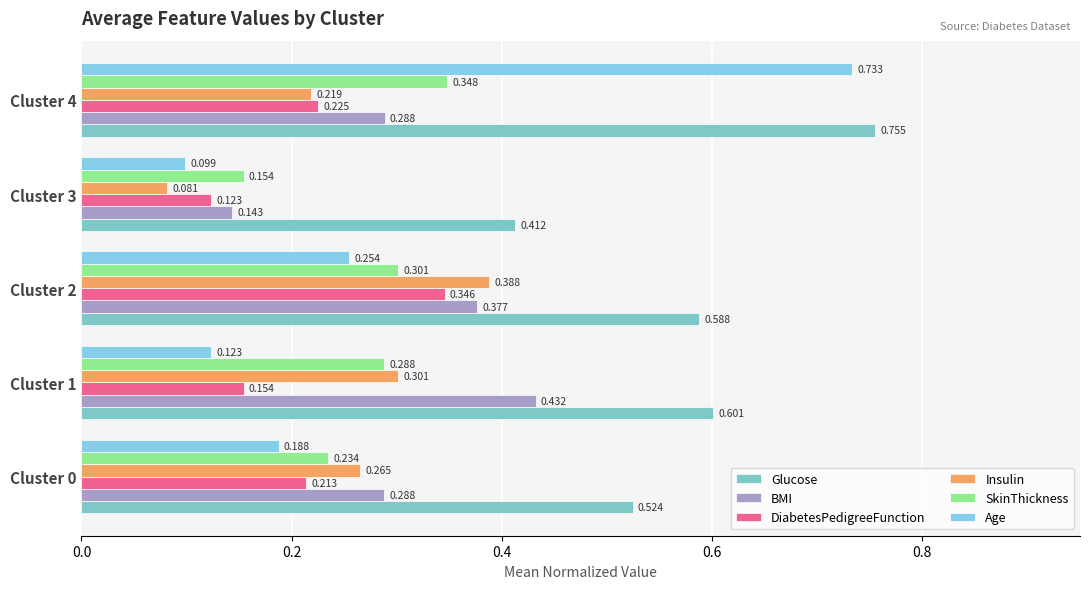

Reading left to right, transcribe all the data shown in this chart.

Glucose: 0.5	0.6	0.6	0.4	0.8
BMI: 0.3	0.4	0.4	0.1	0.3
DiabetesPedigreeFunction: 0.2	0.2	0.3	0.1	0.2
Insulin: 0.3	0.3	0.4	0.1	0.2
SkinThickness: 0.2	0.3	0.3	0.2	0.3
Age: 0.2	0.1	0.3	0.1	0.7